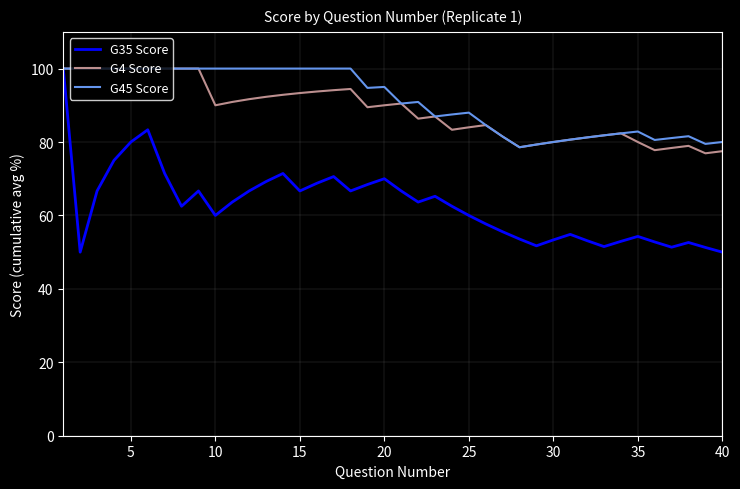

What is the minimum value for G4 Score?

76.9